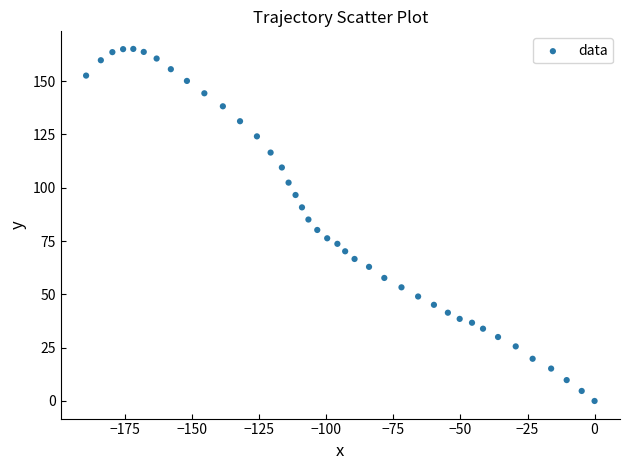

What is the range of Y values (max minus min)?

165.1